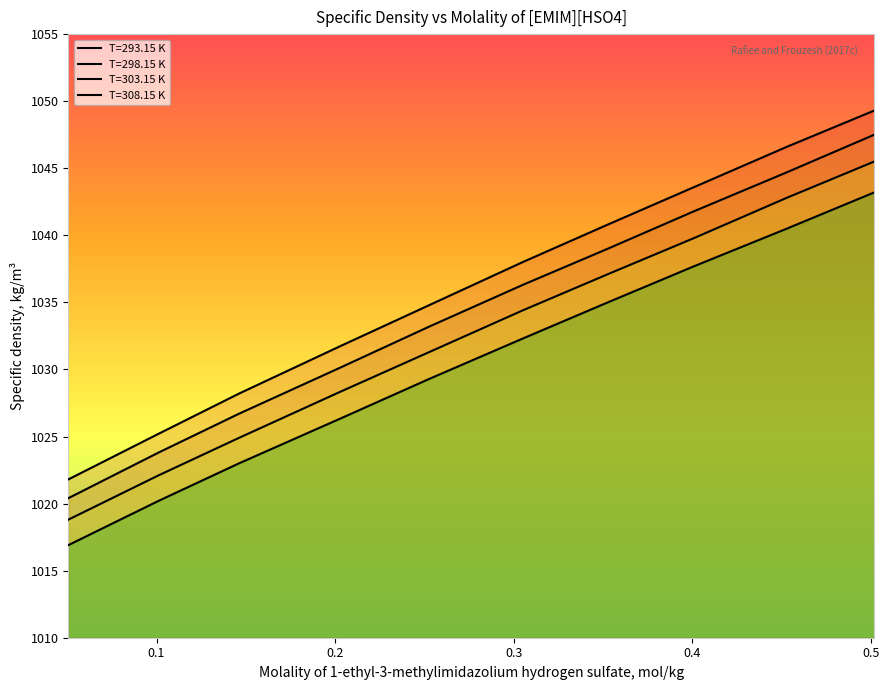

At 0.2023, list the series in order from largest to smallest.

T=293.15 K, T=298.15 K, T=303.15 K, T=308.15 K